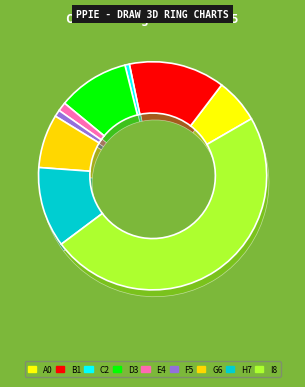

How many segments does this pie chart have?

9